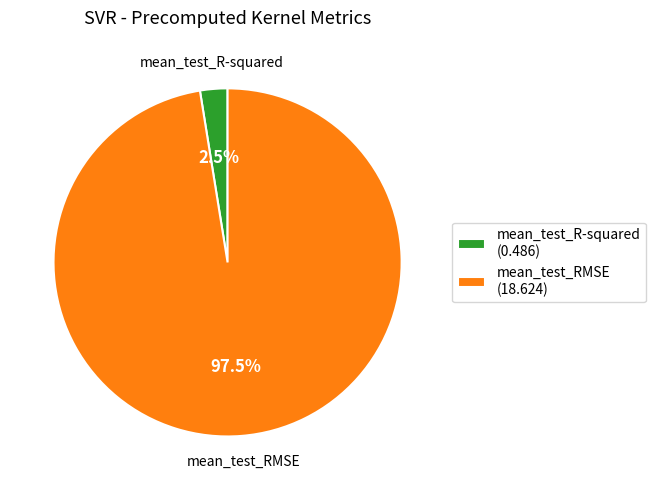

Count the number of slices in the pie.

2